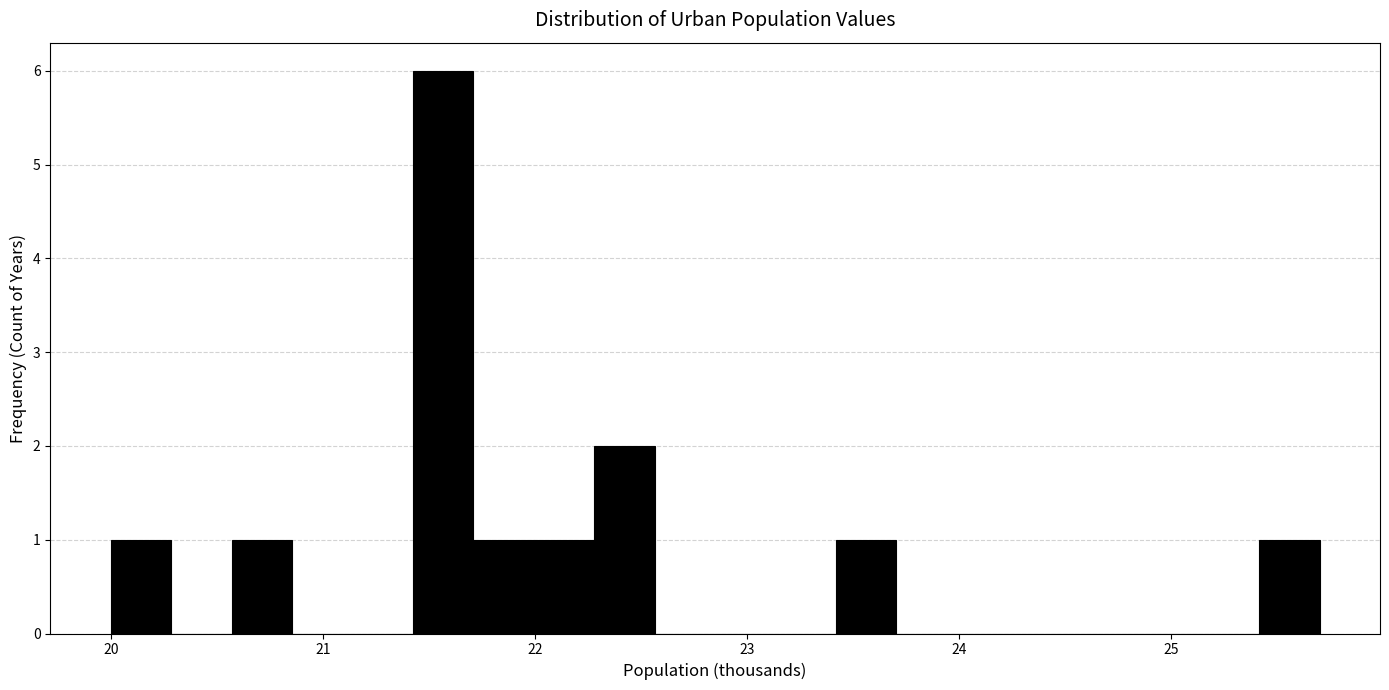

Read against the x-axis, roughly where is the centre of the tallest bar?

21.6